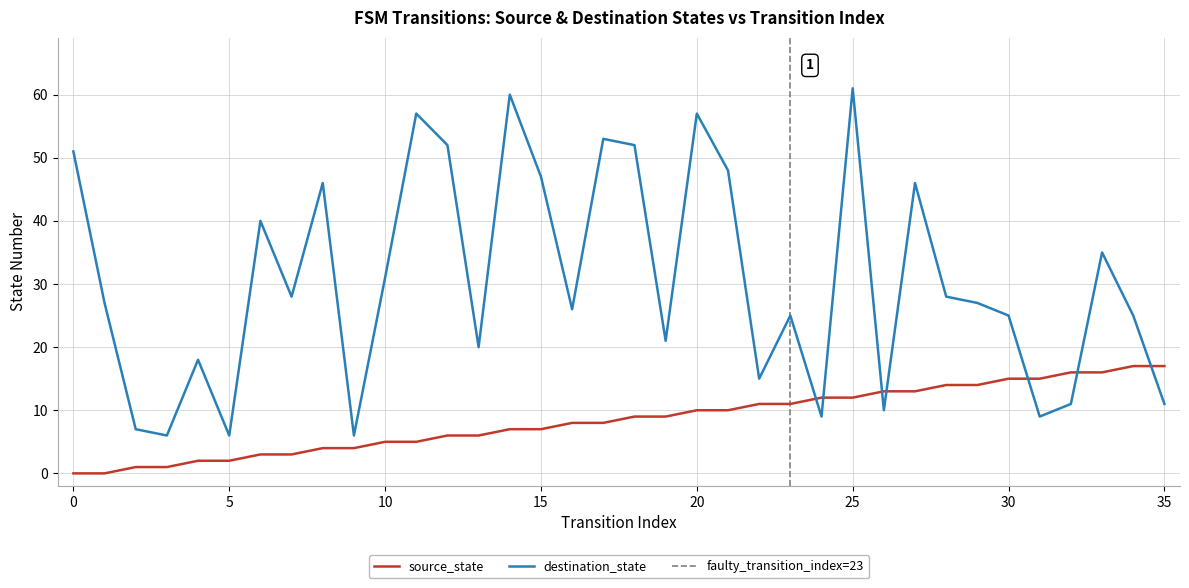

How many intersections are there between source_state and destination_state?

7